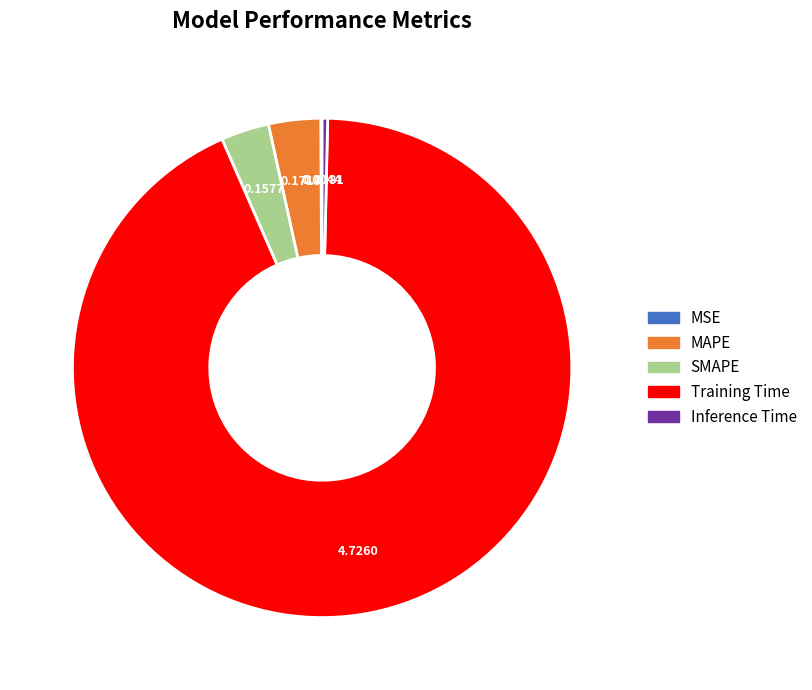

Between MAPE and Inference Time, which is larger?

MAPE